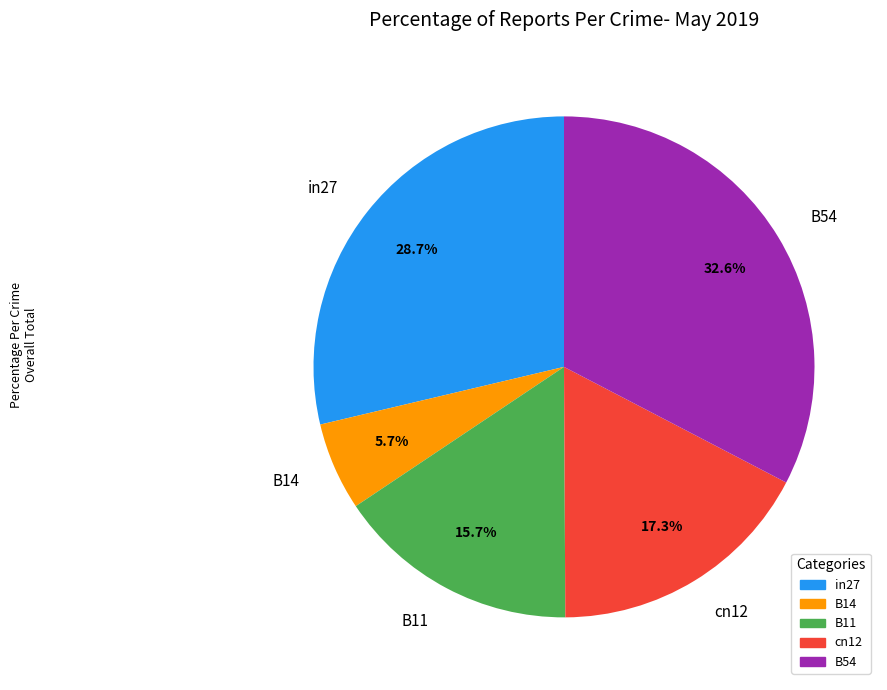

Is it true that B54 is 26% of the pie?

False